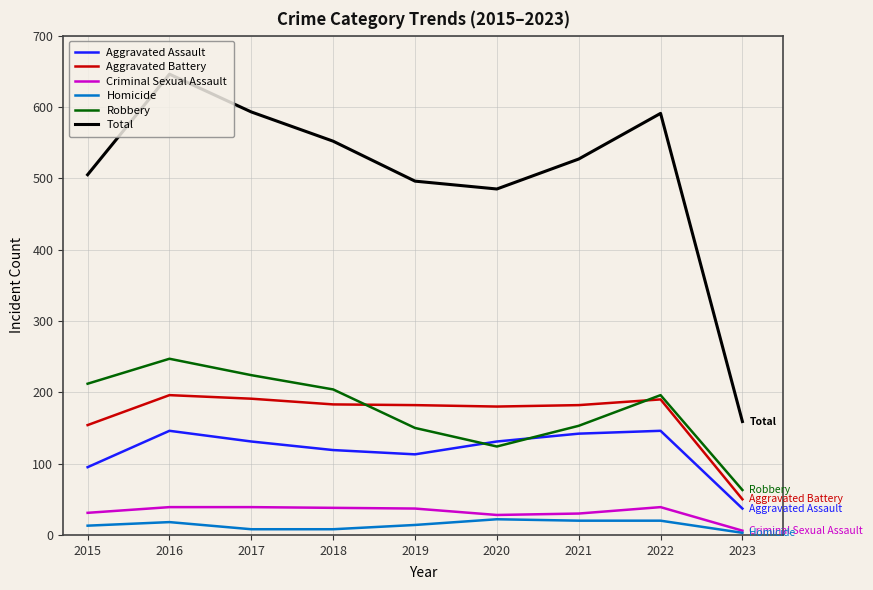

What is the difference between the highest and lowest values at 2021?

507